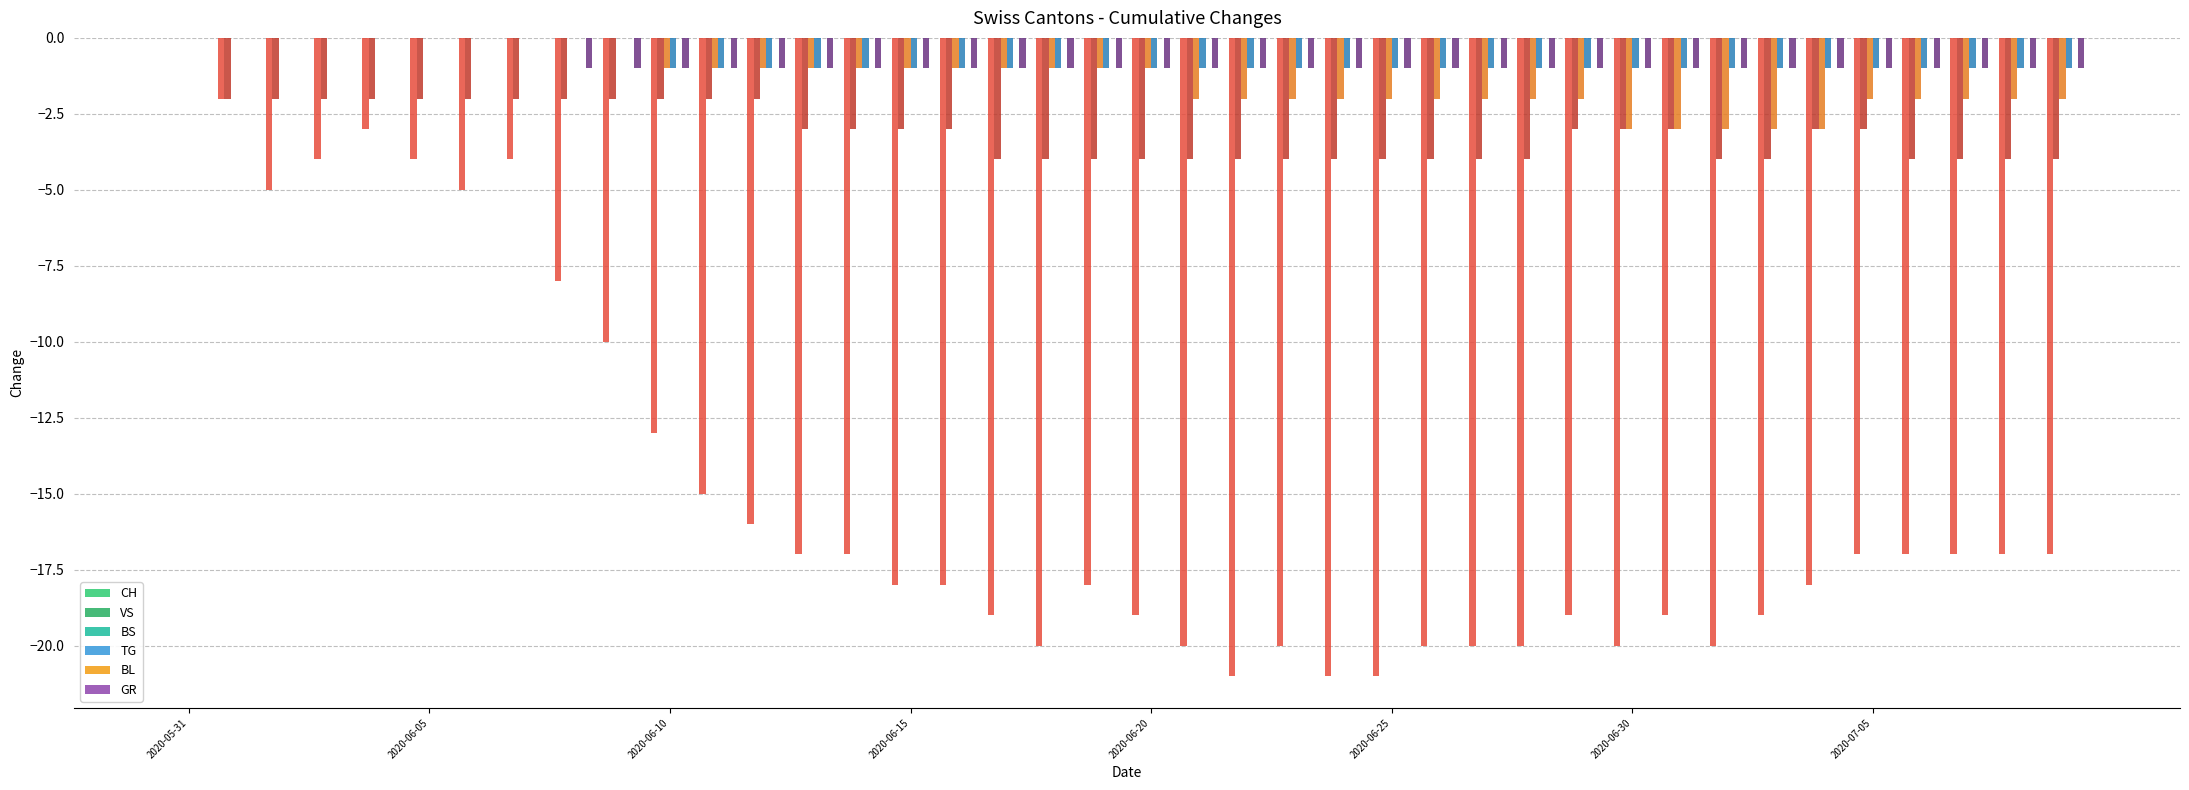

What is the minimum value shown in the chart?

-21